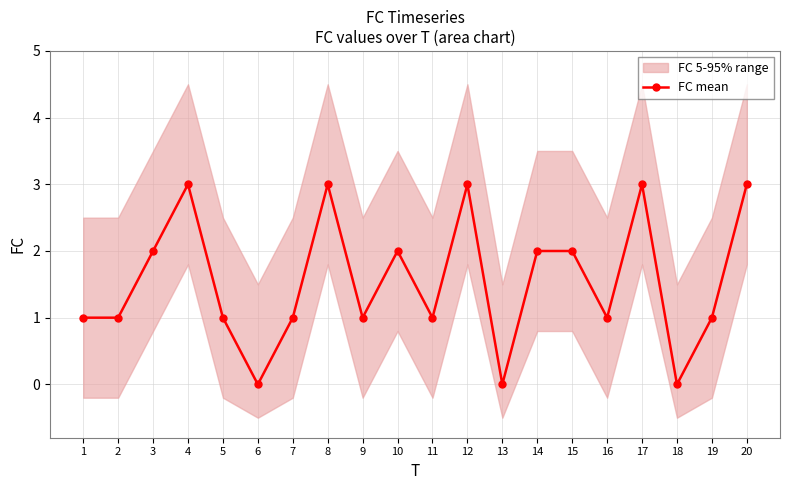

What is the greatest value displayed?

3